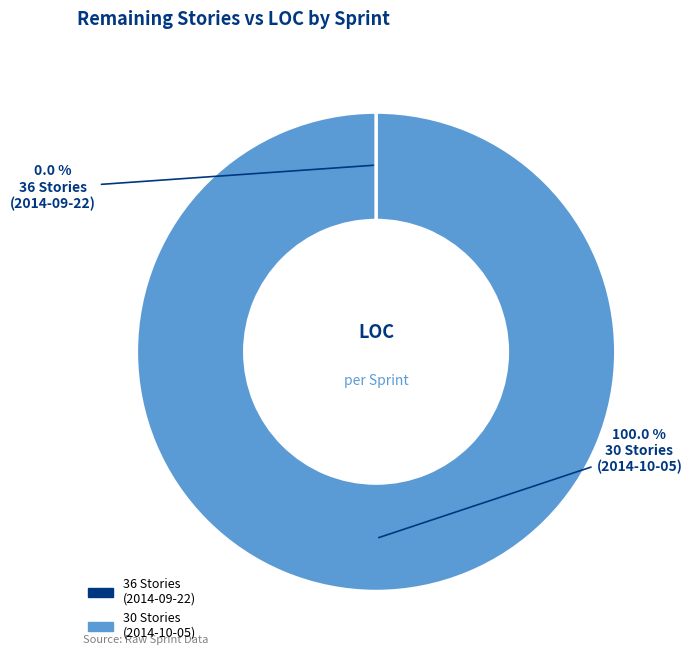

Which slice is the largest?

30